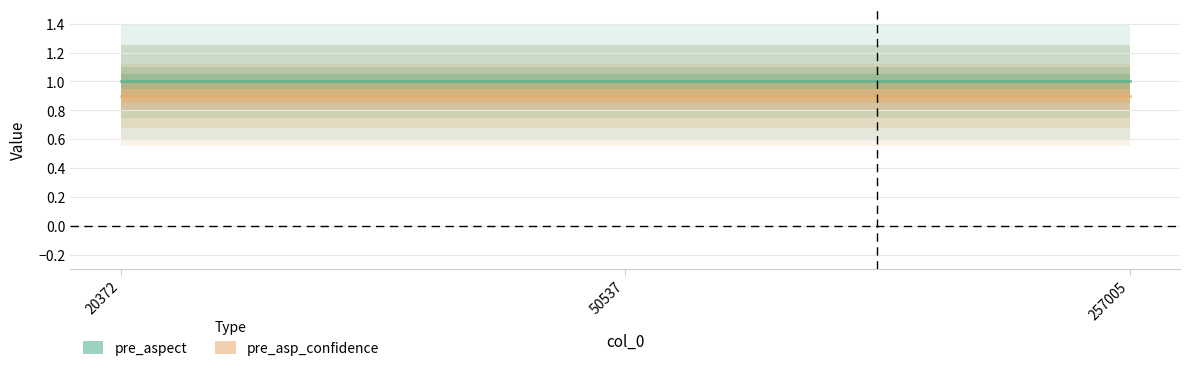

The pre_aspect series shows 1.0 at 257005. True or false?

True